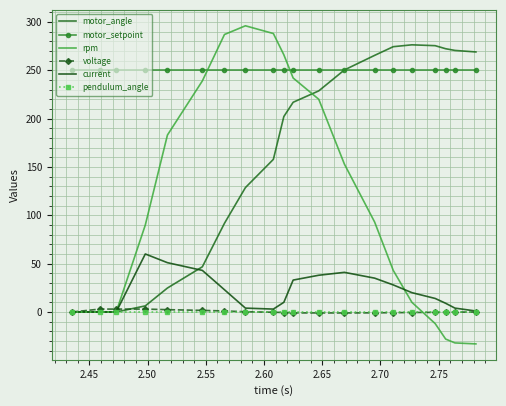

List the series in order of their peak value, lowest first.

pendulum_angle, voltage, current, motor_setpoint, motor_angle, rpm